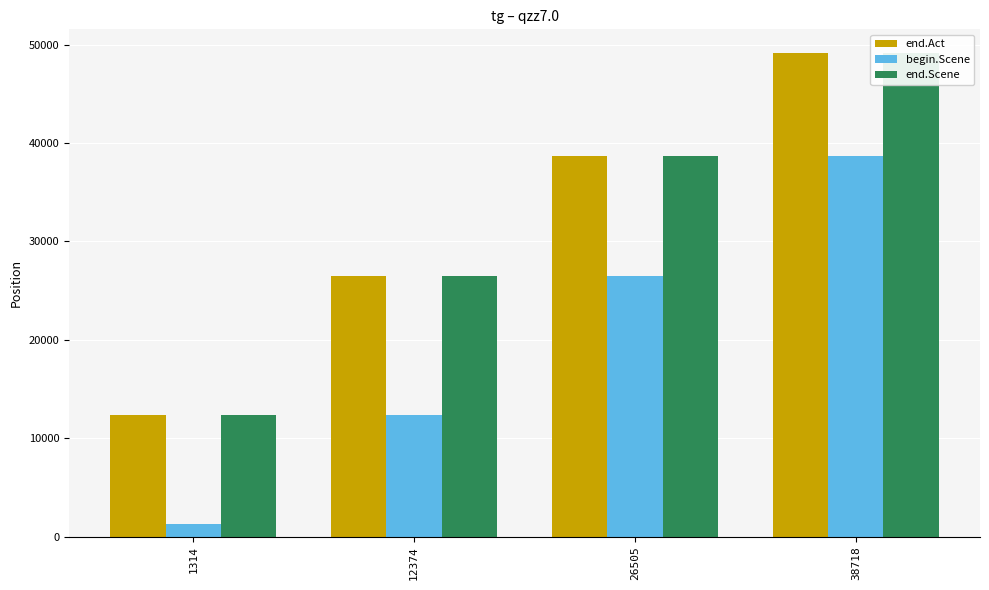

What is the difference between the maximum and minimum values in the begin.Scene series?

37404